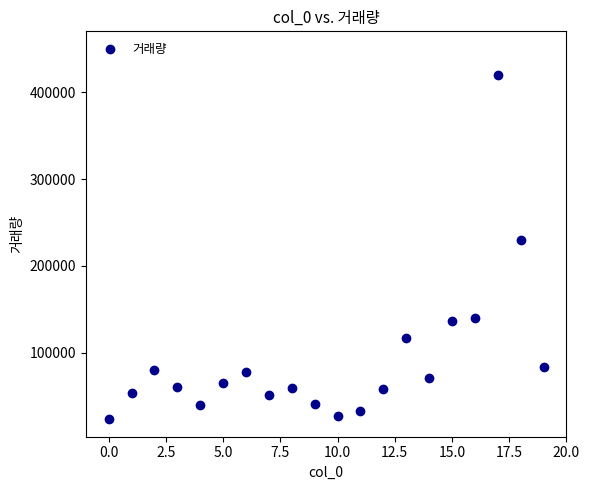

What is the range of Y values (max minus min)?

397166